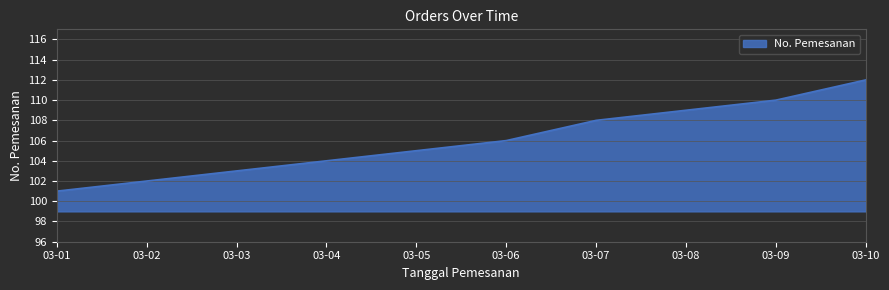

At which category does the chart reach its peak across all series?

03-10